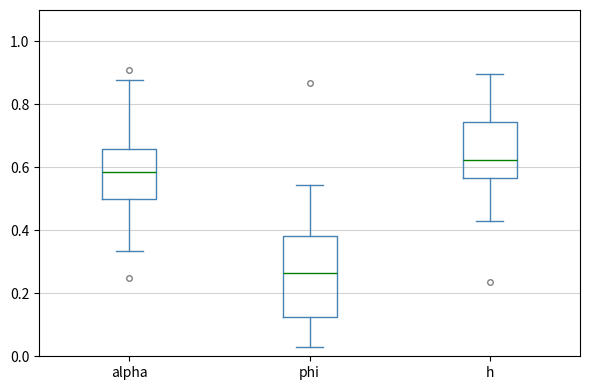

Reading left to right, read every box against the y-axis: the position of its median line, the range the box covers, and the ends of its whiskers. The values are not printed on the chart, so give them approximately, as read against the axis.

alpha: median 0.58, box 0.50 to 0.66, whiskers 0.34 to 0.88
phi: median 0.26, box 0.12 to 0.38, whiskers 0.04 to 0.54
h: median 0.62, box 0.56 to 0.74, whiskers 0.44 to 0.90